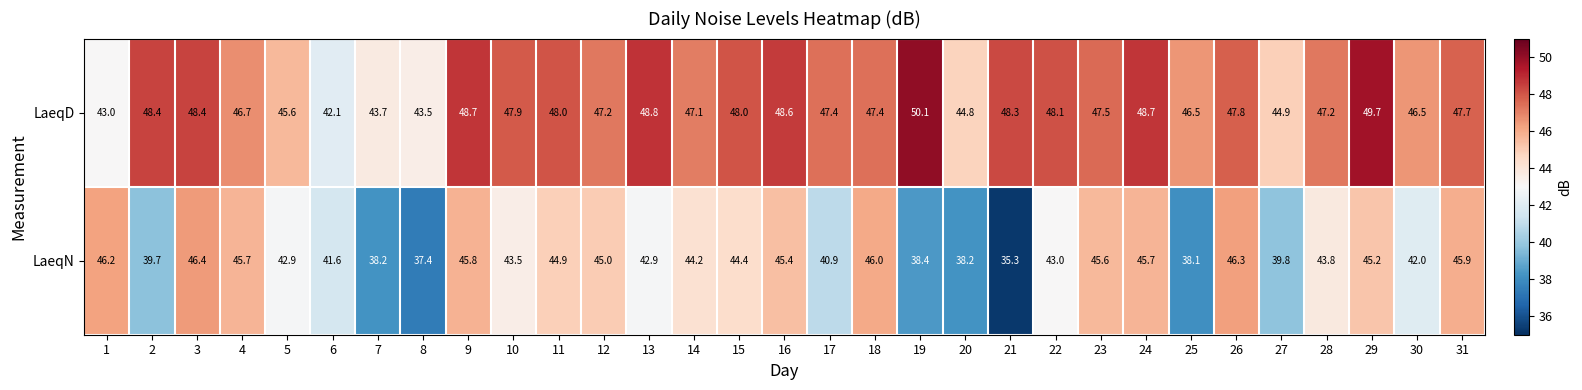

What is the total value across all series at 3?

94.8